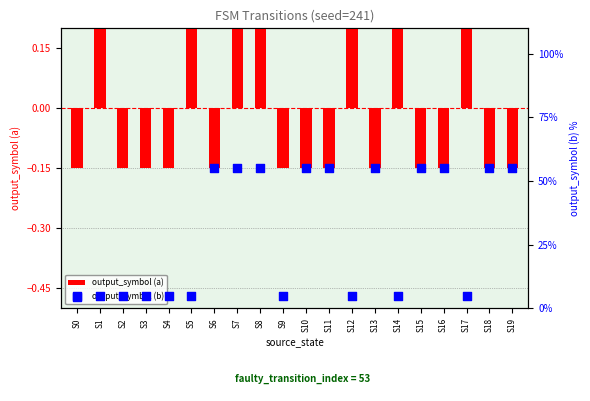

What are all the series names shown in the legend?

output_symbol (a), output_symbol (b)